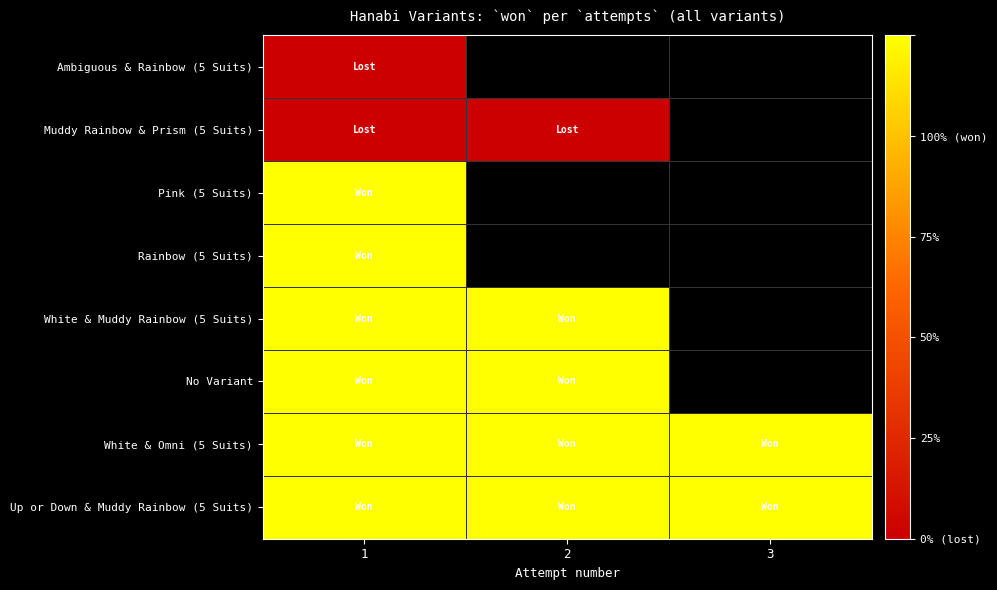

Which series has the widest spread of values?

Up or Down & Muddy Rainbow (5 Suits)